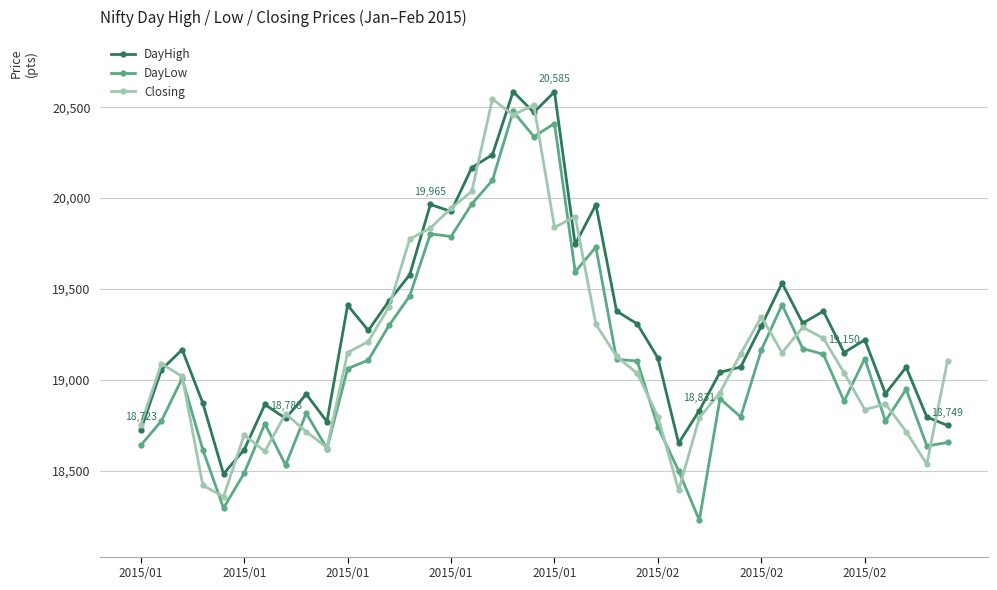

What is the minimum value shown in the chart?

18226.9